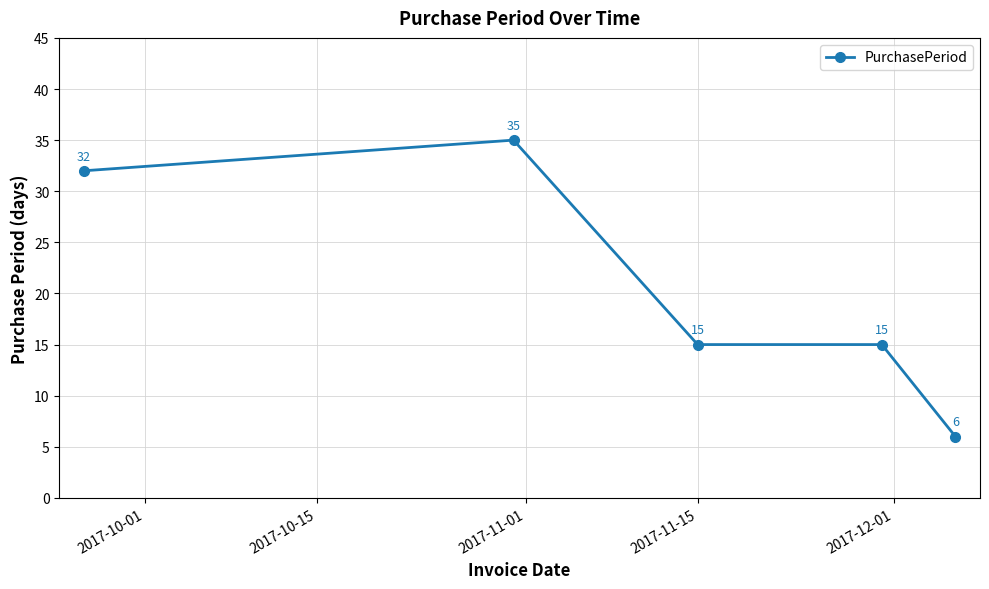

How many series are shown in this chart?

1